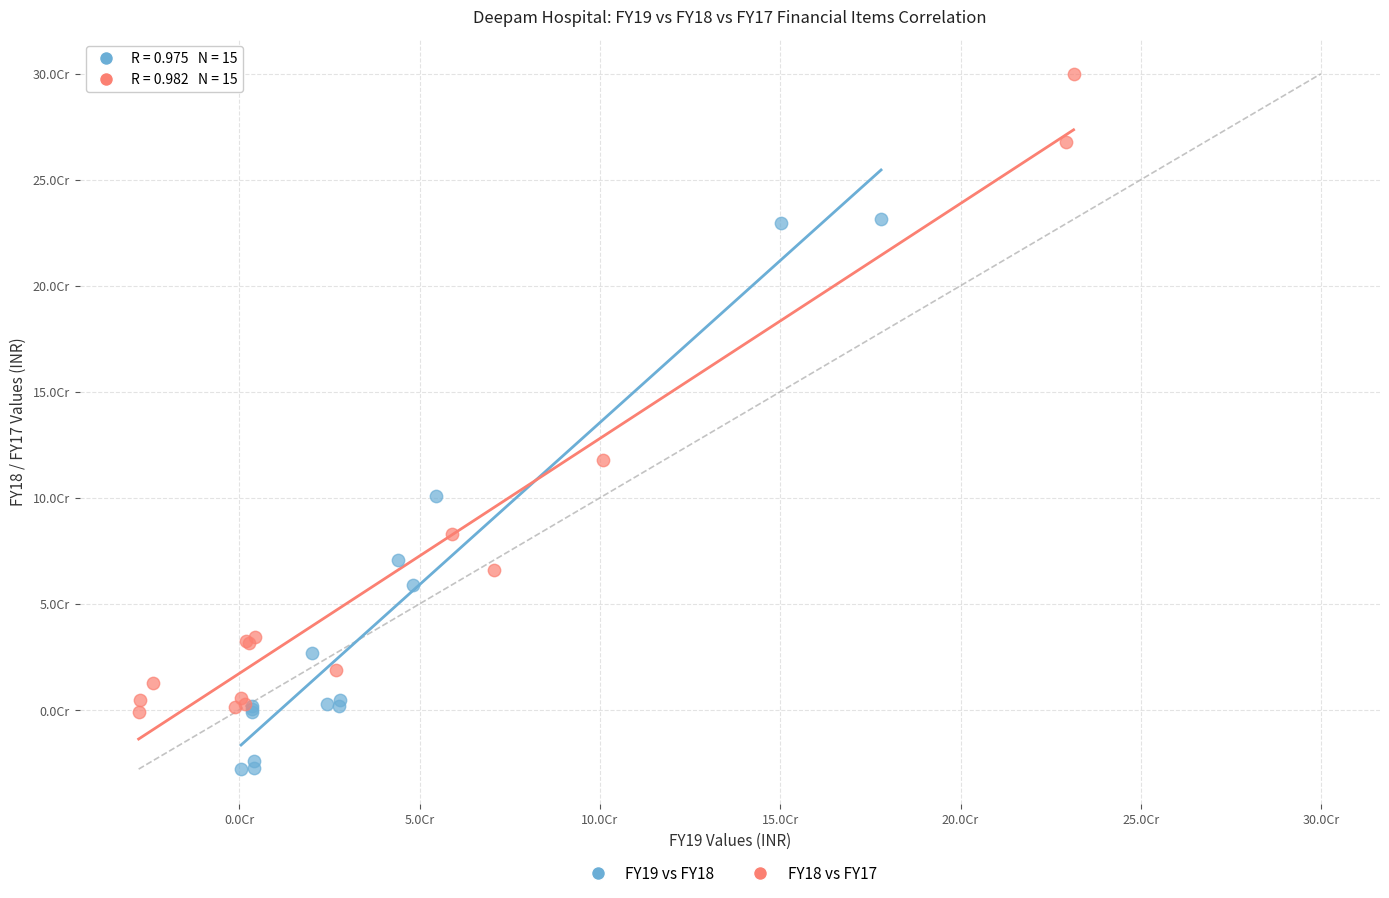

What are all the series names shown in the legend?

FY19 vs FY18, FY18 vs FY17